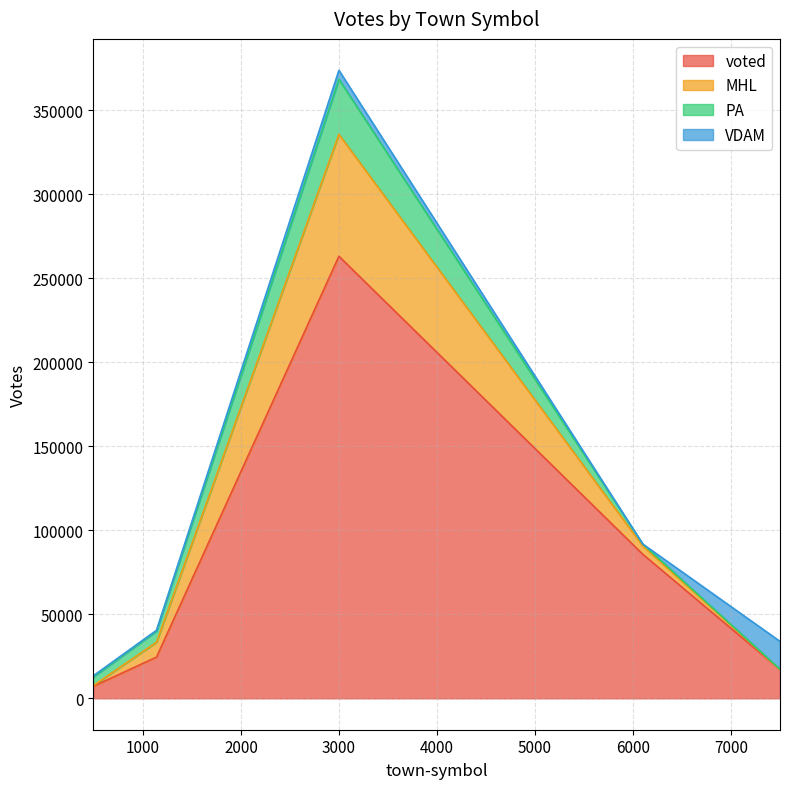

What is the highest value of the voted series?

263214